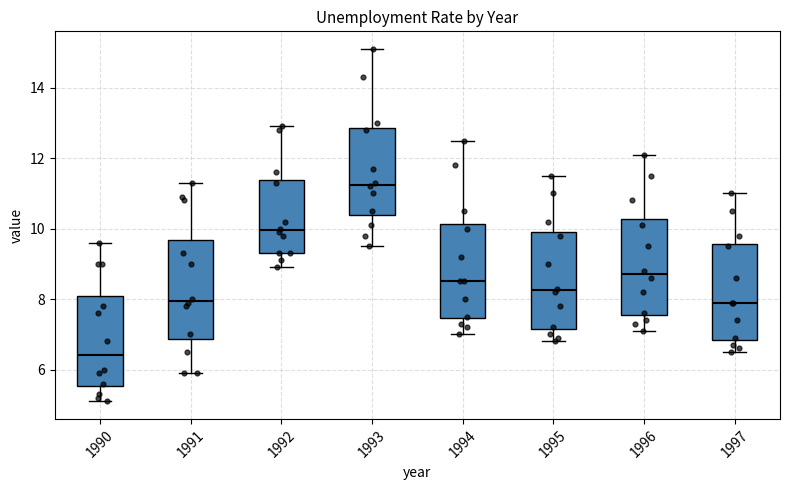

Reading left to right, transcribe this box plot: for each box, give where its median line is, the range the box spans, and where its two whiskers end, as read against the y-axis. The values are not printed on the chart, so give them approximately, as read against the axis.

1990: median 6.4, box 5.6 to 8.2, whiskers 5.2 to 9.6
1991: median 8.0, box 6.8 to 9.6, whiskers 6.0 to 11.4
1992: median 10.0, box 9.4 to 11.4, whiskers 9.0 to 13.0
1993: median 11.2, box 10.4 to 12.8, whiskers 9.6 to 15.2
1994: median 8.6, box 7.4 to 10.2, whiskers 7.0 to 12.6
1995: median 8.2, box 7.2 to 10.0, whiskers 6.8 to 11.6
1996: median 8.8, box 7.6 to 10.2, whiskers 7.2 to 12.2
1997: median 8.0, box 6.8 to 9.6, whiskers 6.6 to 11.0